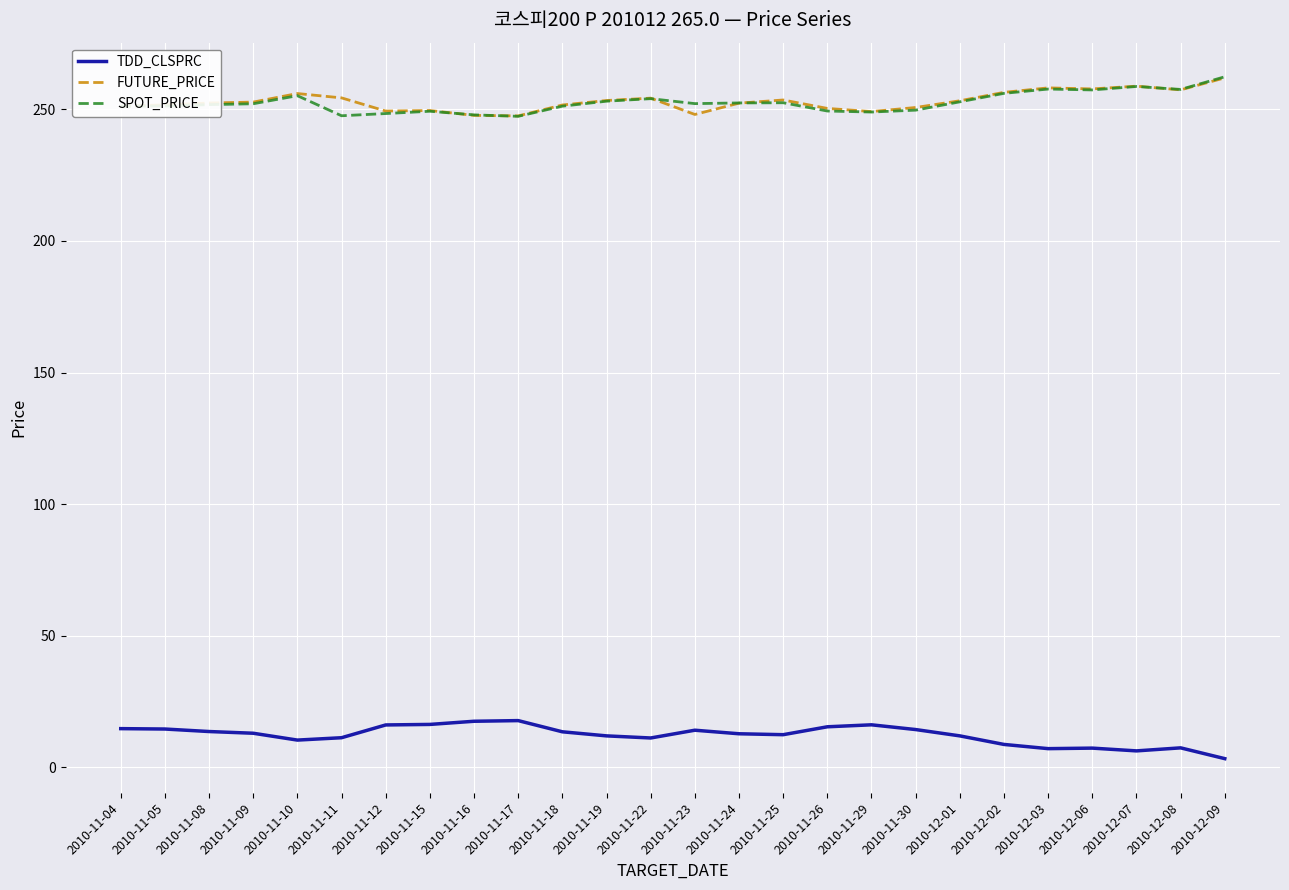

What position from the right is 2010-12-02?

6